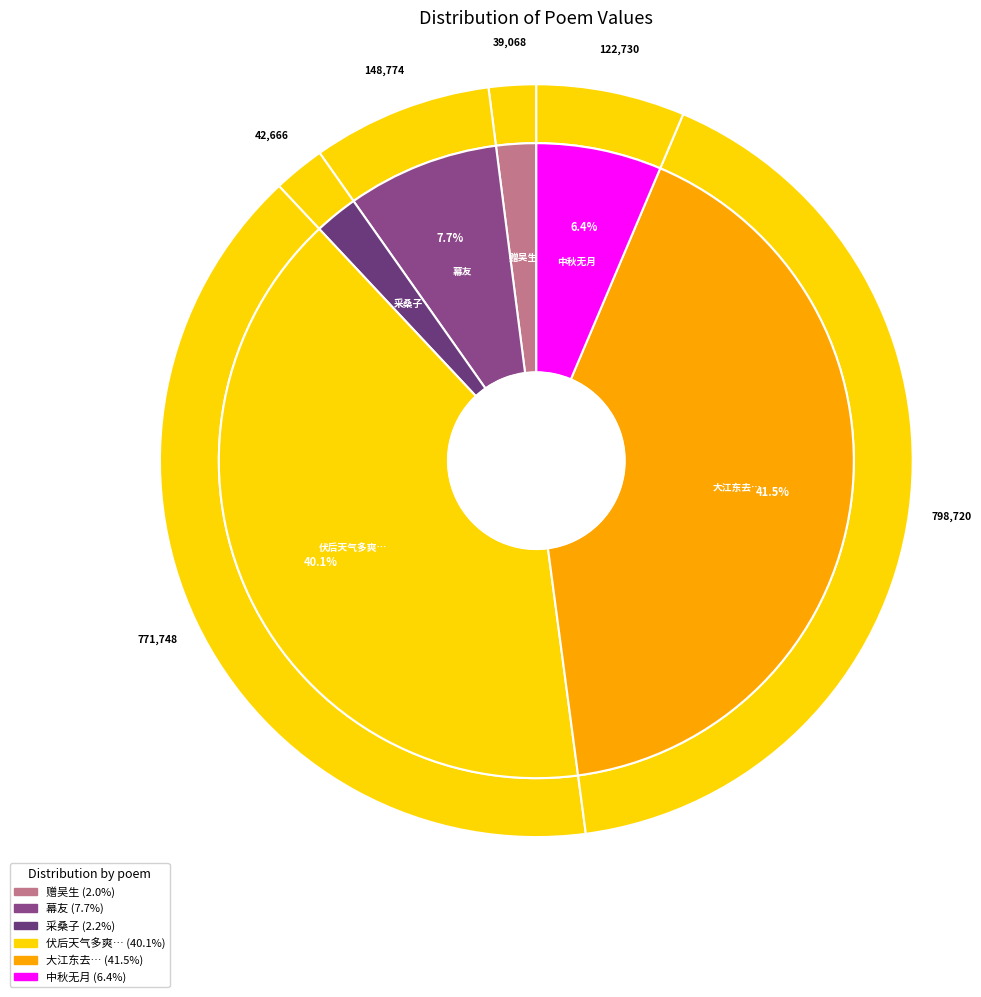

Does any single category account for the majority?

No